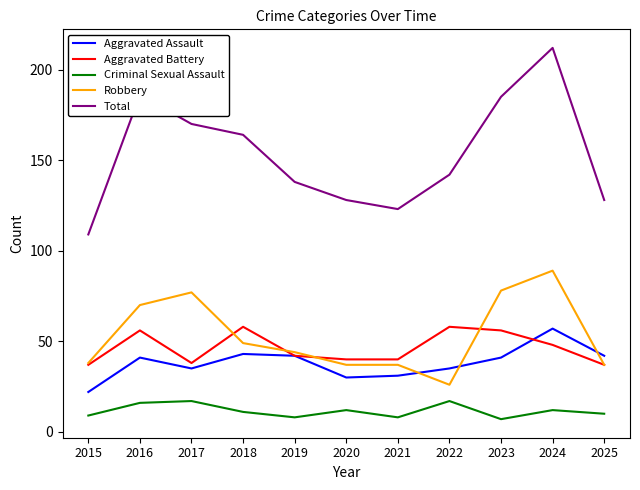

True or false: Criminal Sexual Assault and Aggravated Battery cross at least once.

False